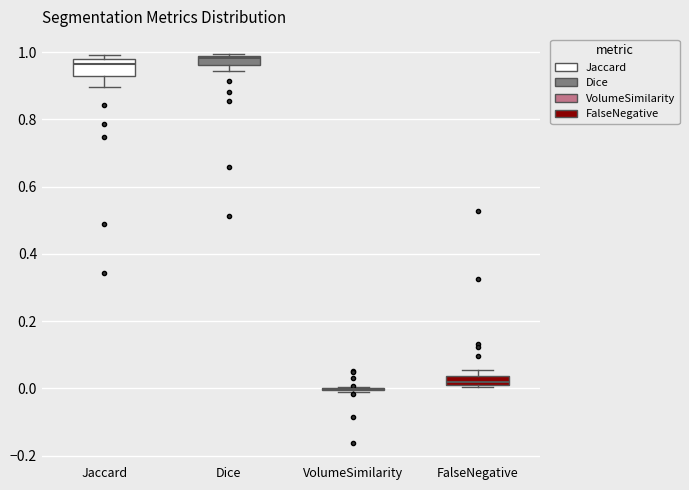

Where is the upper edge of the box for Dice on the y-axis? The values are not printed on the chart, so give them approximately, as read against the axis.

0.98